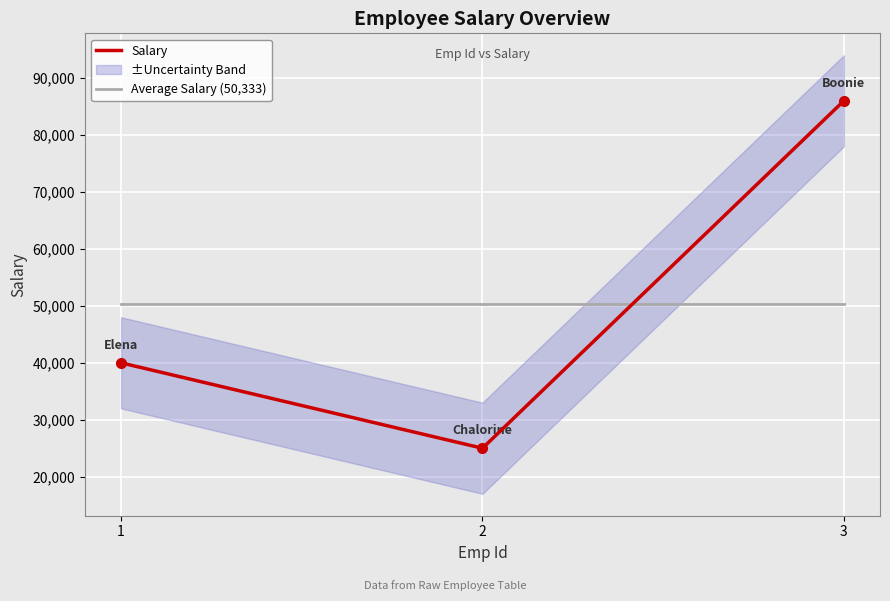

What is the difference between the highest and lowest values at 3?

35666.7